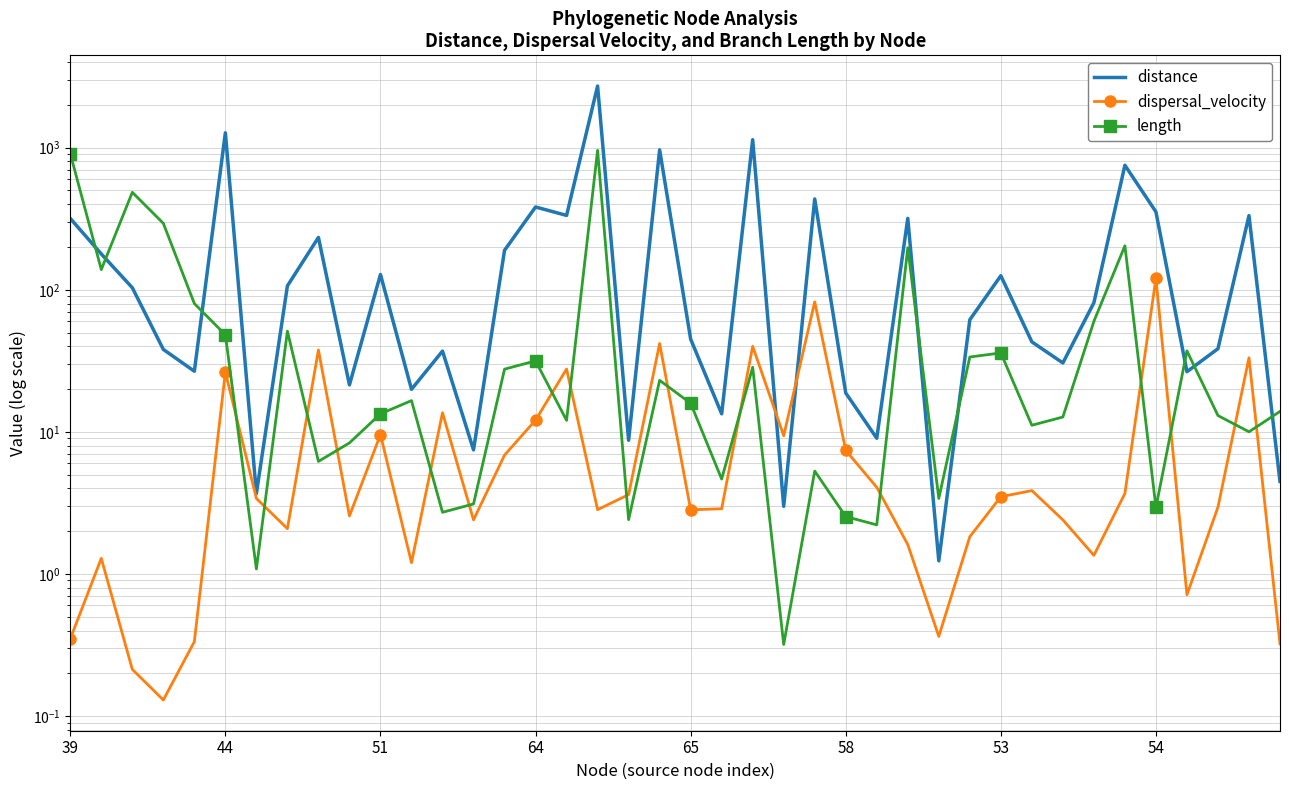

Which series ends up on top after the final intersection of dispersal_velocity and length?

length